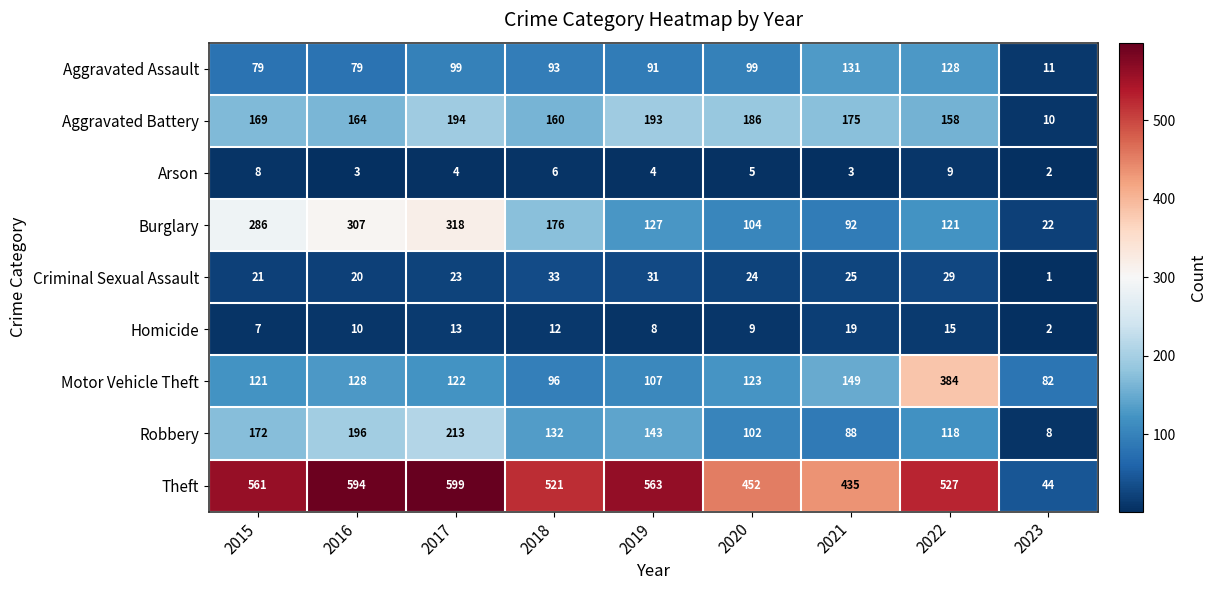

The Criminal Sexual Assault series shows 13 at 2017. True or false?

False